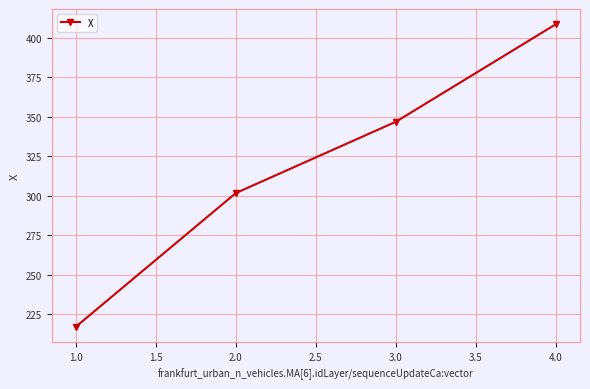

Approximately how many times larger is the value at 3.0 compared to 2.0?

1.1